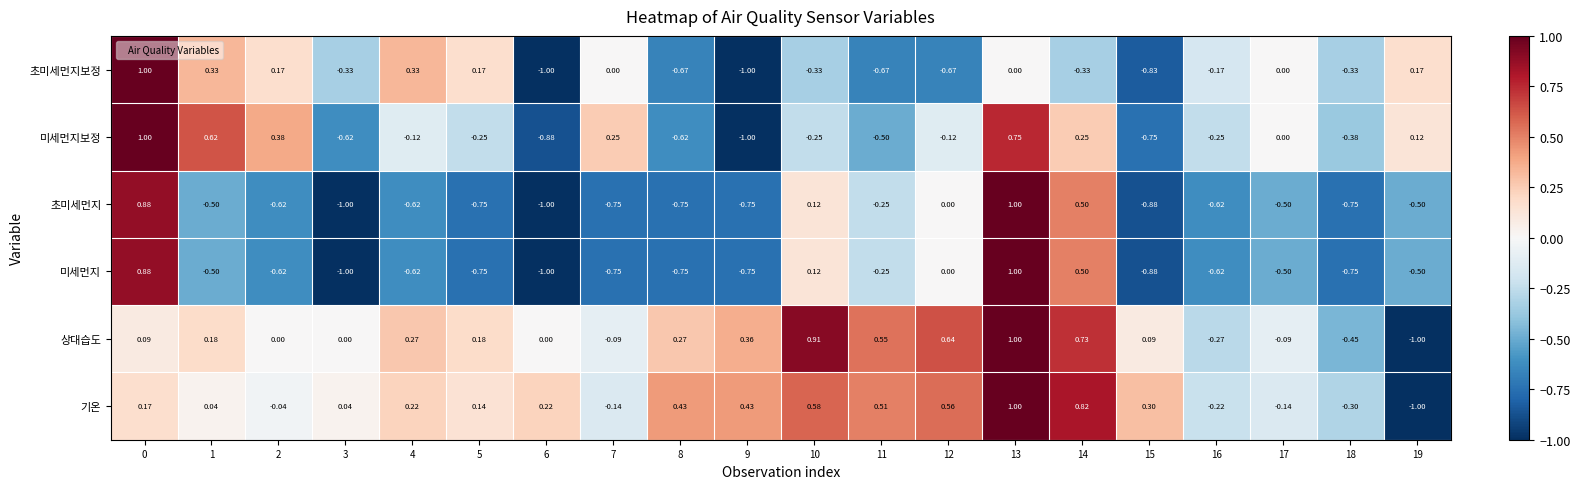

Between 3 and 7, which series saw the biggest shift?

미세먼지보정